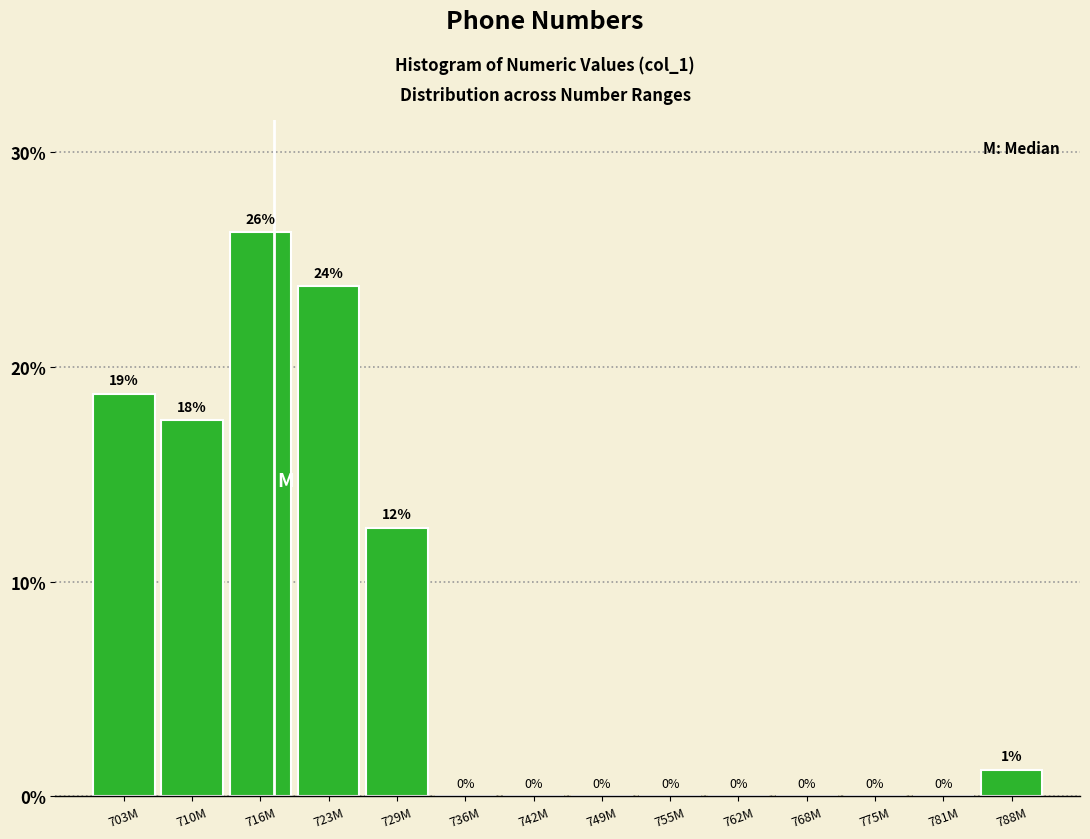

What is the sum of all values?

100.0